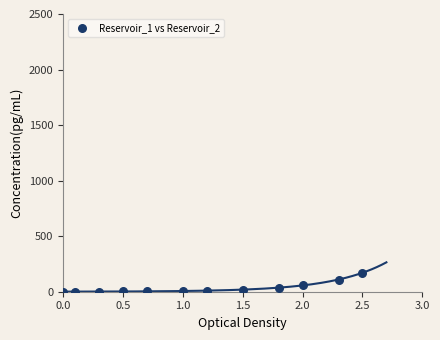

What is the range of X values (max minus min)?

2.5